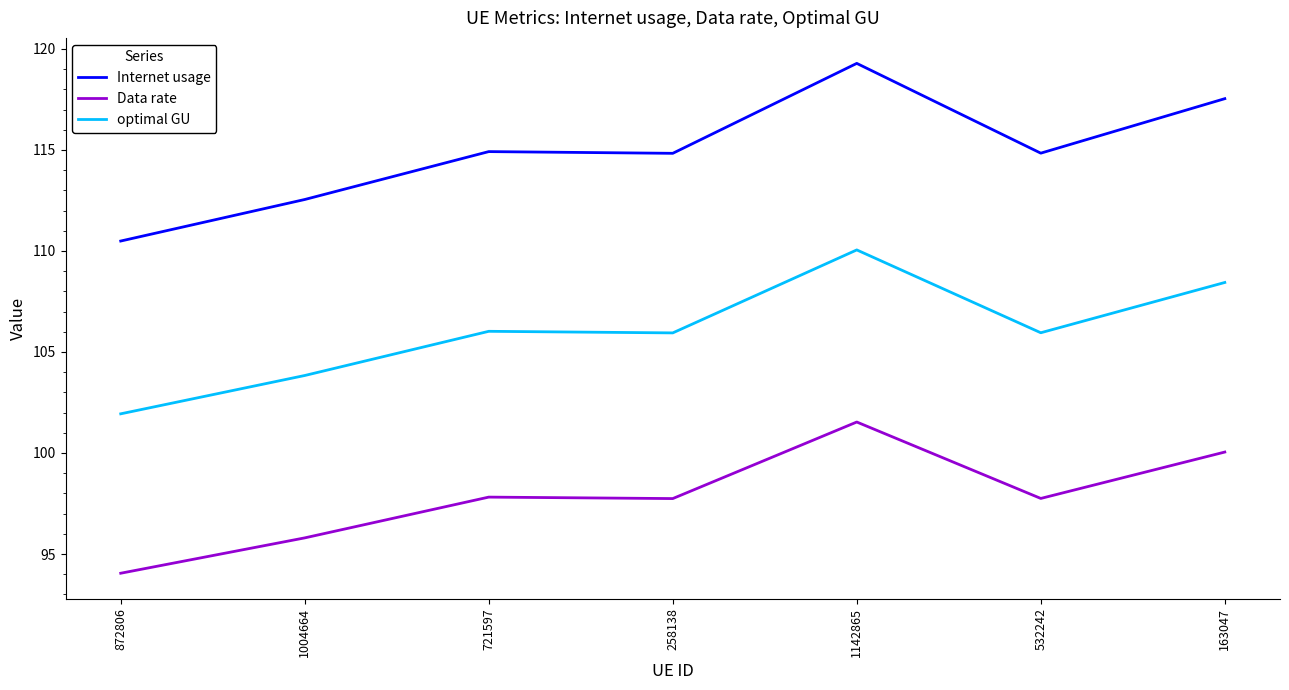

Between 721597 and 163047, which series saw the biggest shift?

Internet usage